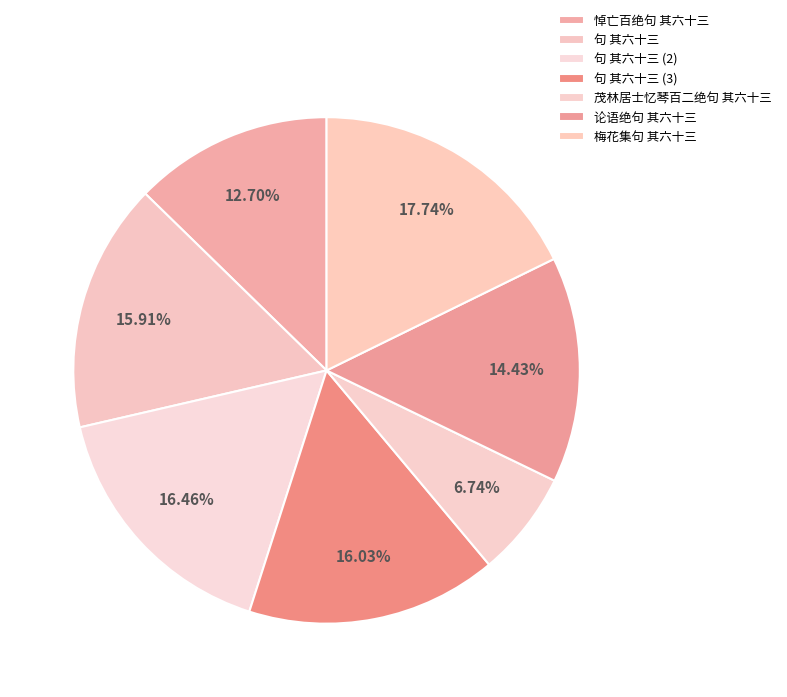

True or false: 梅花集句 其六十三 accounts for 18% of the total.

True